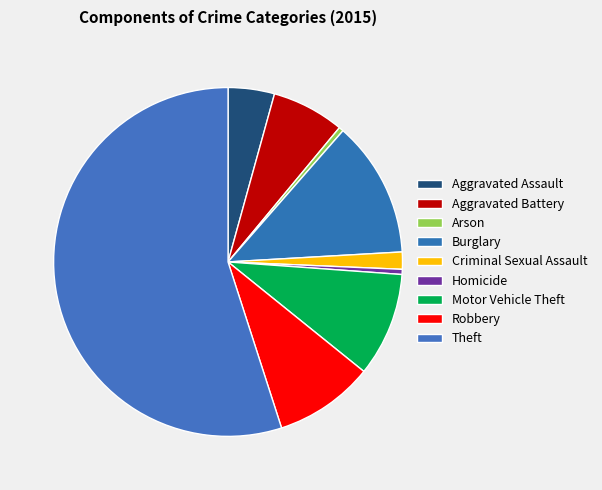

What percentage is the Theft slice, to the nearest percent?

55%